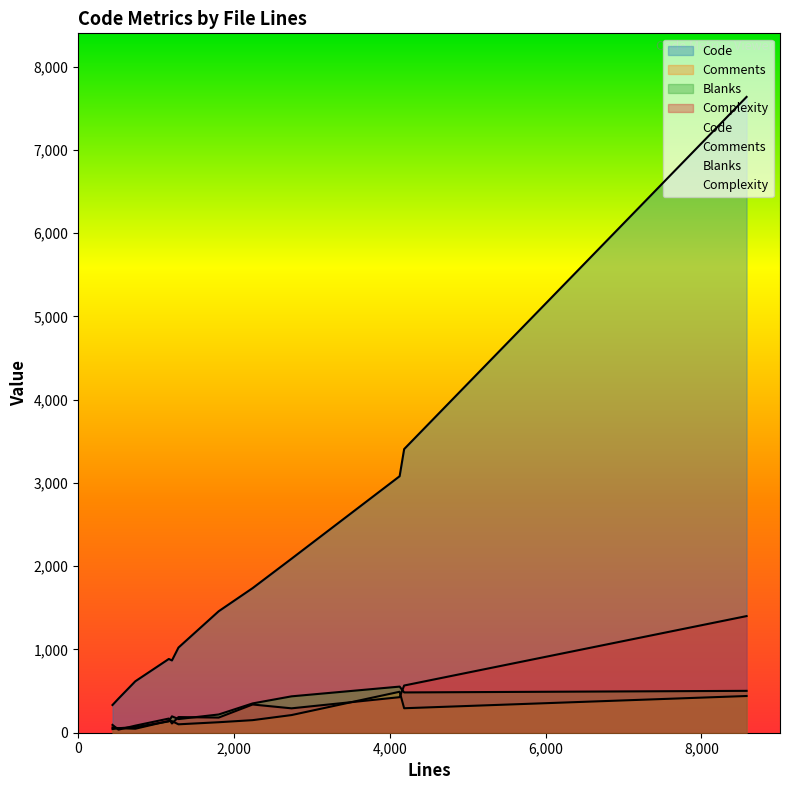

Which series changed the most between 8581 and 734?

Code